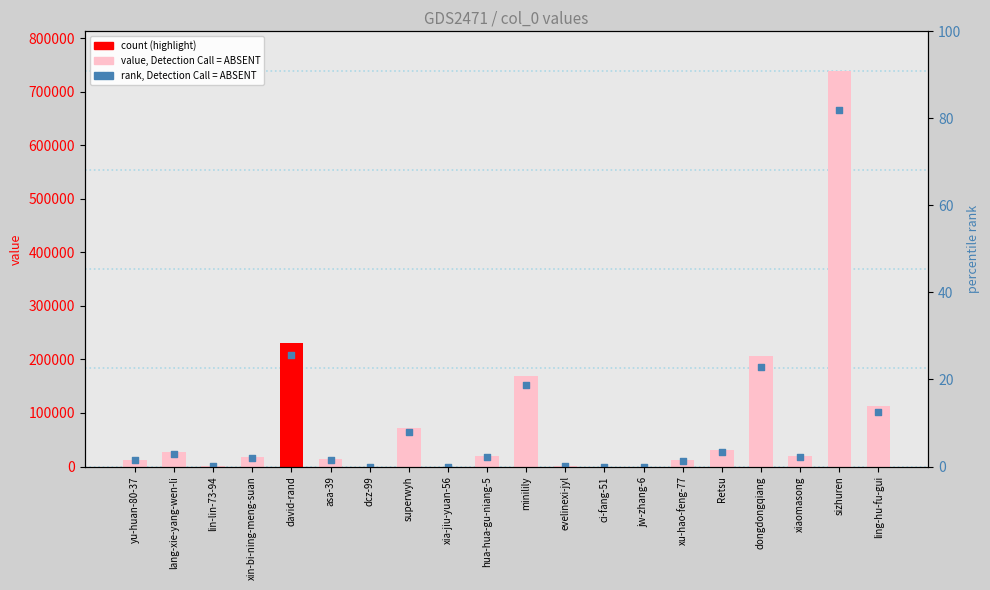

What is the change in value from lang-xie-yang-wen-li to ling-hu-fu-gui?

+78084.9